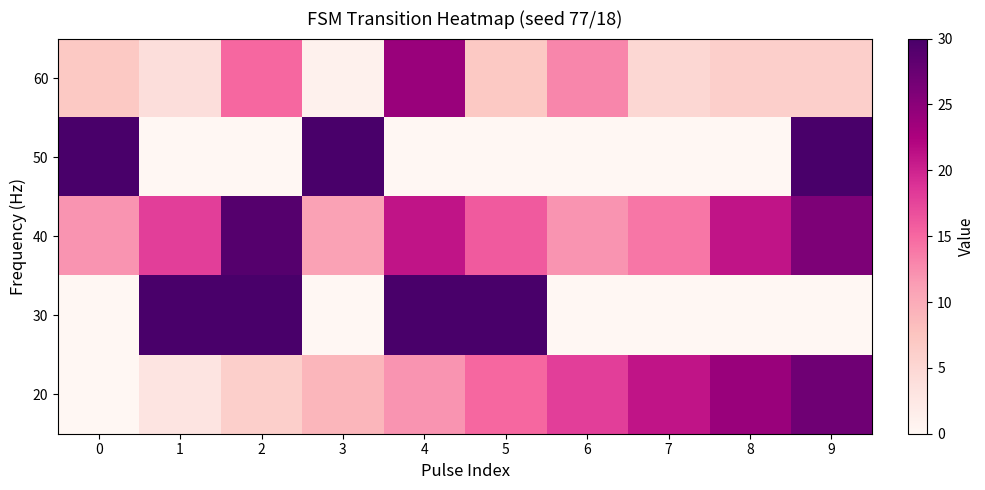

At which category is the sum across all series the highest?

9